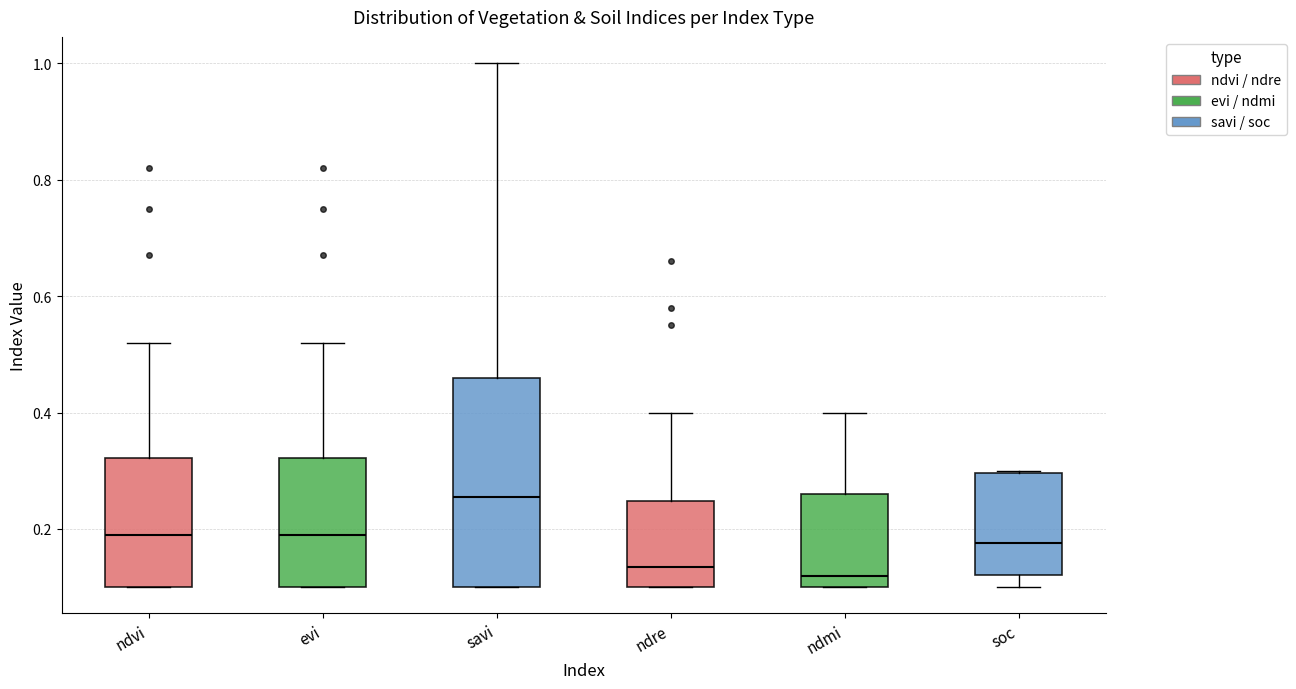

Which box is the tallest, from its lower edge to its upper edge?

savi